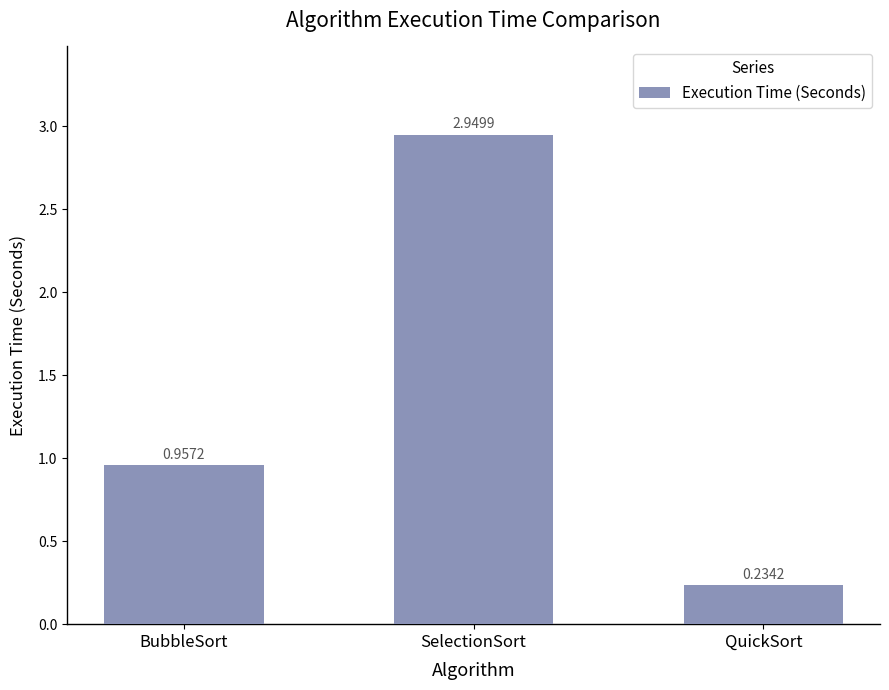

What is the sum of the values at QuickSort and BubbleSort?

1.2